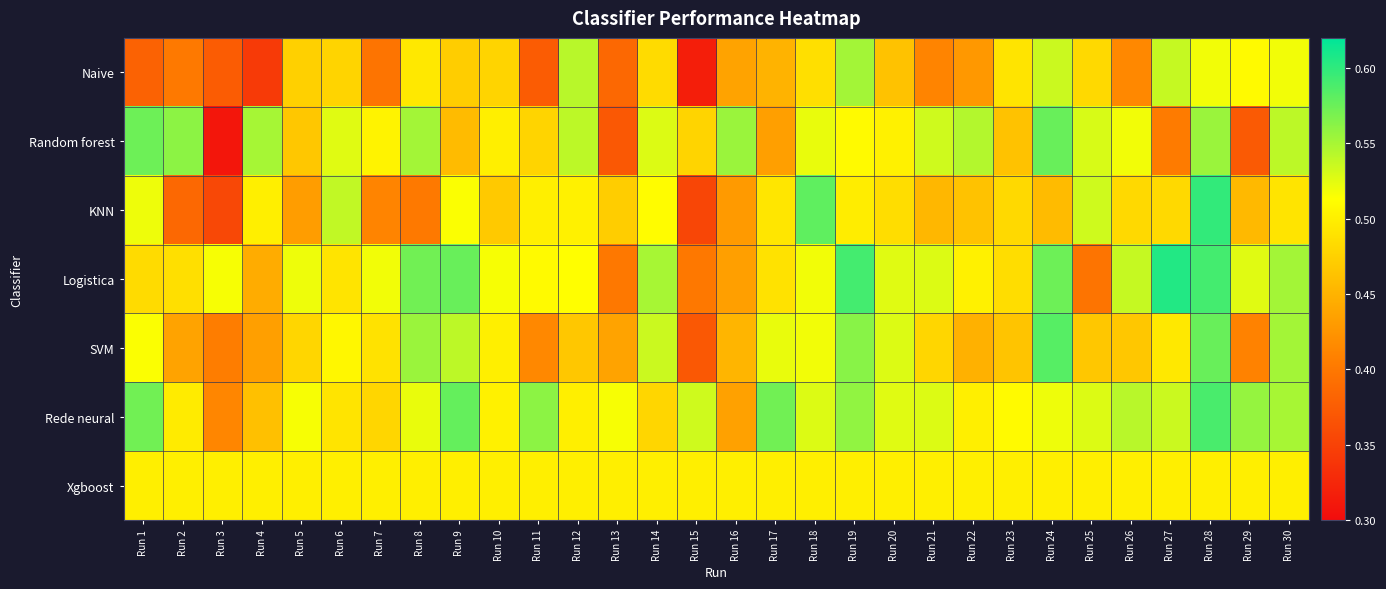

Reading right to left, extract all data points from this chart.

Naive: Run 30=0.5	Run 29=0.5	Run 28=0.5	Run 27=0.5	Run 26=0.4	Run 25=0.5	Run 24=0.5	Run 23=0.5	Run 22=0.4	Run 21=0.4	Run 20=0.5	Run 19=0.6	Run 18=0.5	Run 17=0.5	Run 16=0.4	Run 15=0.3	Run 14=0.5	Run 13=0.4	Run 12=0.5	Run 11=0.4	Run 10=0.5	Run 9=0.5	Run 8=0.5	Run 7=0.4	Run 6=0.5	Run 5=0.5	Run 4=0.3	Run 3=0.4	Run 2=0.4	Run 1=0.4
Random forest: Run 30=0.5	Run 29=0.4	Run 28=0.6	Run 27=0.4	Run 26=0.5	Run 25=0.5	Run 24=0.6	Run 23=0.5	Run 22=0.5	Run 21=0.5	Run 20=0.5	Run 19=0.5	Run 18=0.5	Run 17=0.4	Run 16=0.6	Run 15=0.5	Run 14=0.5	Run 13=0.4	Run 12=0.5	Run 11=0.5	Run 10=0.5	Run 9=0.5	Run 8=0.6	Run 7=0.5	Run 6=0.5	Run 5=0.5	Run 4=0.6	Run 3=0.3	Run 2=0.6	Run 1=0.6
KNN: Run 30=0.5	Run 29=0.5	Run 28=0.6	Run 27=0.5	Run 26=0.5	Run 25=0.5	Run 24=0.5	Run 23=0.5	Run 22=0.5	Run 21=0.5	Run 20=0.5	Run 19=0.5	Run 18=0.6	Run 17=0.5	Run 16=0.4	Run 15=0.4	Run 14=0.5	Run 13=0.5	Run 12=0.5	Run 11=0.5	Run 10=0.5	Run 9=0.5	Run 8=0.4	Run 7=0.4	Run 6=0.5	Run 5=0.4	Run 4=0.5	Run 3=0.4	Run 2=0.4	Run 1=0.5
Logistica: Run 30=0.6	Run 29=0.5	Run 28=0.6	Run 27=0.6	Run 26=0.5	Run 25=0.4	Run 24=0.6	Run 23=0.5	Run 22=0.5	Run 21=0.5	Run 20=0.5	Run 19=0.6	Run 18=0.5	Run 17=0.5	Run 16=0.4	Run 15=0.4	Run 14=0.5	Run 13=0.4	Run 12=0.5	Run 11=0.5	Run 10=0.5	Run 9=0.6	Run 8=0.6	Run 7=0.5	Run 6=0.5	Run 5=0.5	Run 4=0.4	Run 3=0.5	Run 2=0.5	Run 1=0.5
SVM: Run 30=0.6	Run 29=0.4	Run 28=0.6	Run 27=0.5	Run 26=0.5	Run 25=0.5	Run 24=0.6	Run 23=0.5	Run 22=0.4	Run 21=0.5	Run 20=0.5	Run 19=0.6	Run 18=0.5	Run 17=0.5	Run 16=0.5	Run 15=0.4	Run 14=0.5	Run 13=0.4	Run 12=0.5	Run 11=0.4	Run 10=0.5	Run 9=0.5	Run 8=0.6	Run 7=0.5	Run 6=0.5	Run 5=0.5	Run 4=0.4	Run 3=0.4	Run 2=0.4	Run 1=0.5
Rede neural: Run 30=0.5	Run 29=0.6	Run 28=0.6	Run 27=0.5	Run 26=0.5	Run 25=0.5	Run 24=0.5	Run 23=0.5	Run 22=0.5	Run 21=0.5	Run 20=0.5	Run 19=0.6	Run 18=0.5	Run 17=0.6	Run 16=0.4	Run 15=0.5	Run 14=0.5	Run 13=0.5	Run 12=0.5	Run 11=0.6	Run 10=0.5	Run 9=0.6	Run 8=0.5	Run 7=0.5	Run 6=0.5	Run 5=0.5	Run 4=0.5	Run 3=0.4	Run 2=0.5	Run 1=0.6
Xgboost: Run 30=0.5	Run 29=0.5	Run 28=0.5	Run 27=0.5	Run 26=0.5	Run 25=0.5	Run 24=0.5	Run 23=0.5	Run 22=0.5	Run 21=0.5	Run 20=0.5	Run 19=0.5	Run 18=0.5	Run 17=0.5	Run 16=0.5	Run 15=0.5	Run 14=0.5	Run 13=0.5	Run 12=0.5	Run 11=0.5	Run 10=0.5	Run 9=0.5	Run 8=0.5	Run 7=0.5	Run 6=0.5	Run 5=0.5	Run 4=0.5	Run 3=0.5	Run 2=0.5	Run 1=0.5